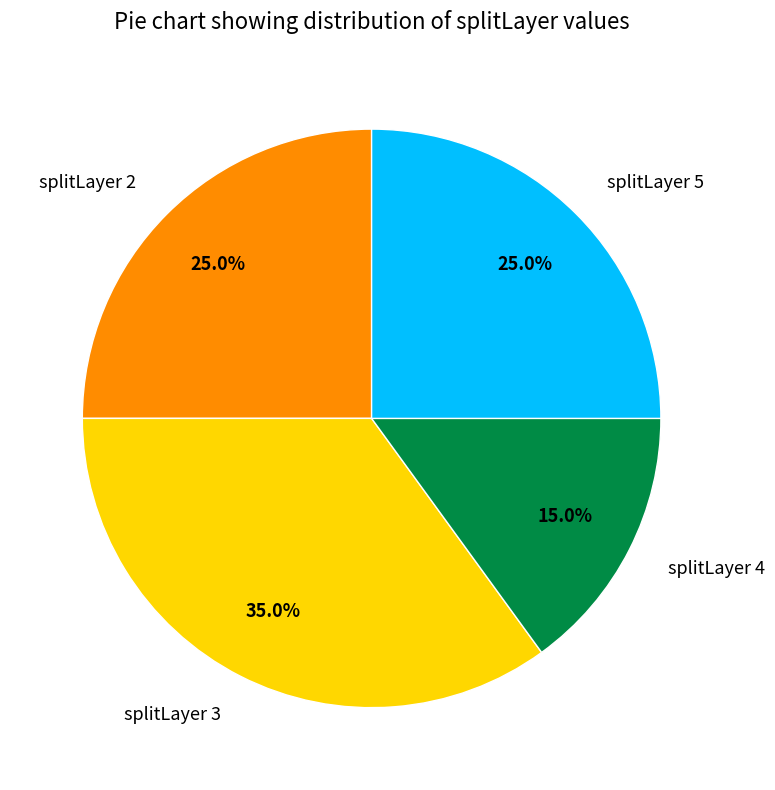

To the nearest percent, what is the difference between the largest and smallest slice percentages?

20%